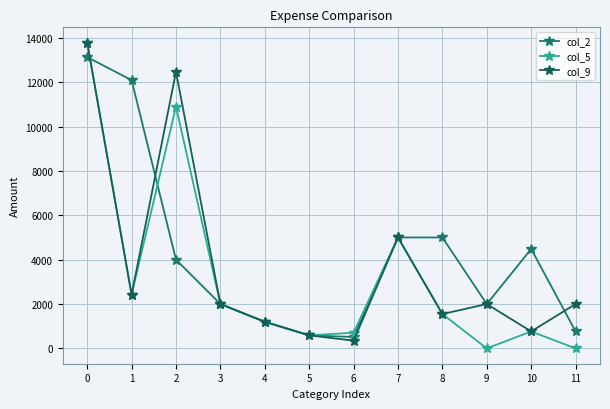

At which label is col_5 closest to 6890?

7